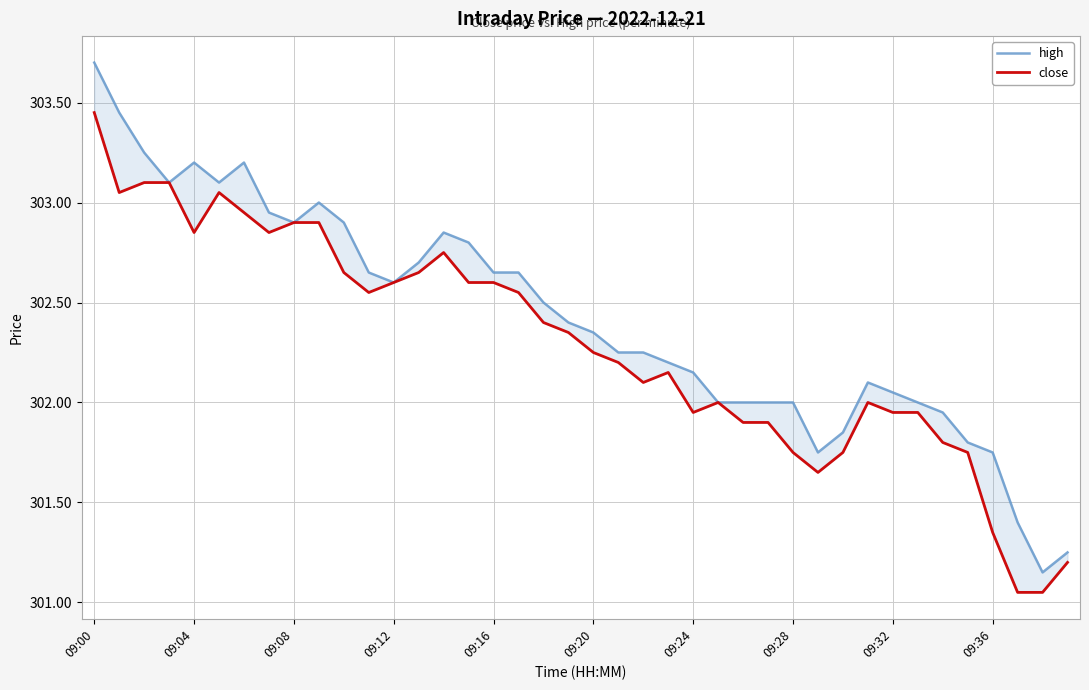

Which label corresponds to the smallest value in the chart?

37